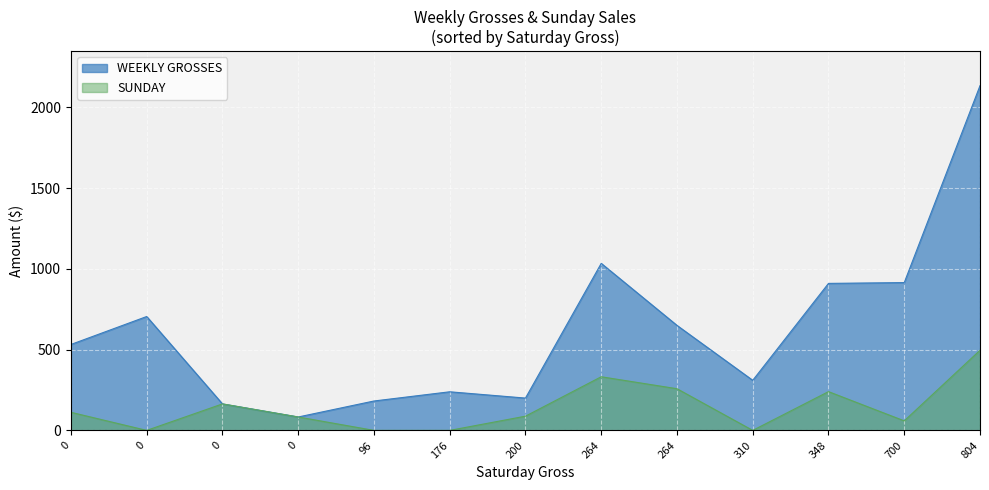

True or false: SUNDAY has more than 2 points higher than both neighbors.

True